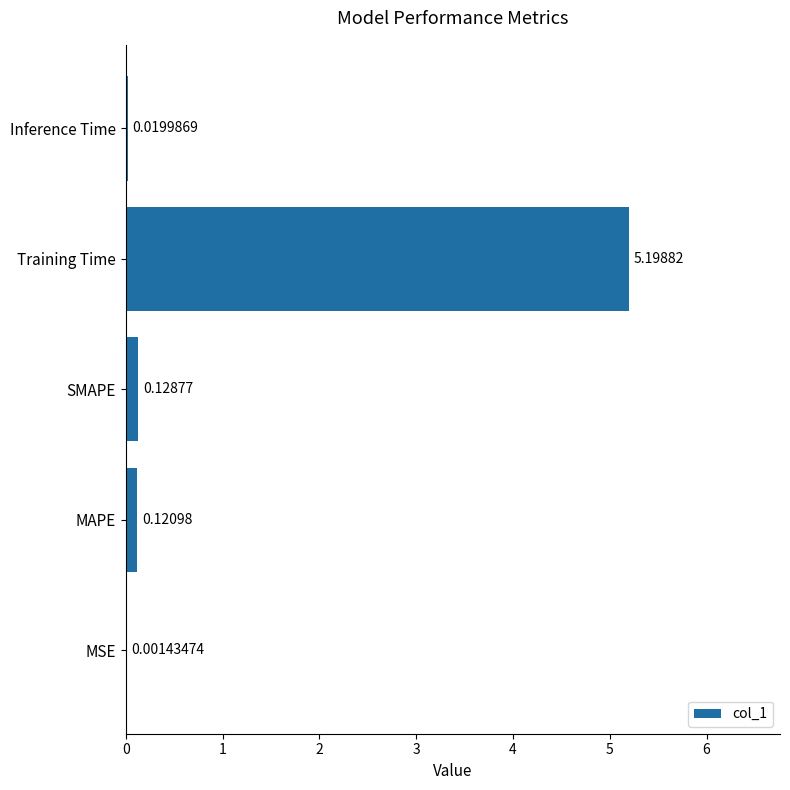

At which category does the chart reach its peak across all series?

Training Time